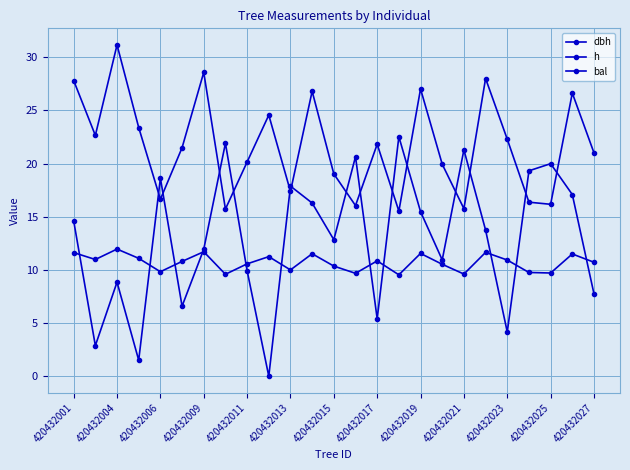

How many lines are shown in the chart?

3